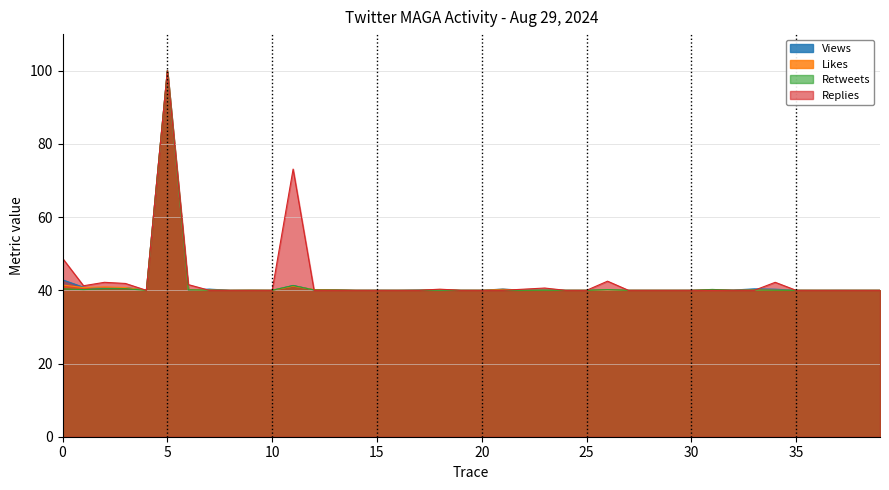

At which category does Views reach its first local peak?

3